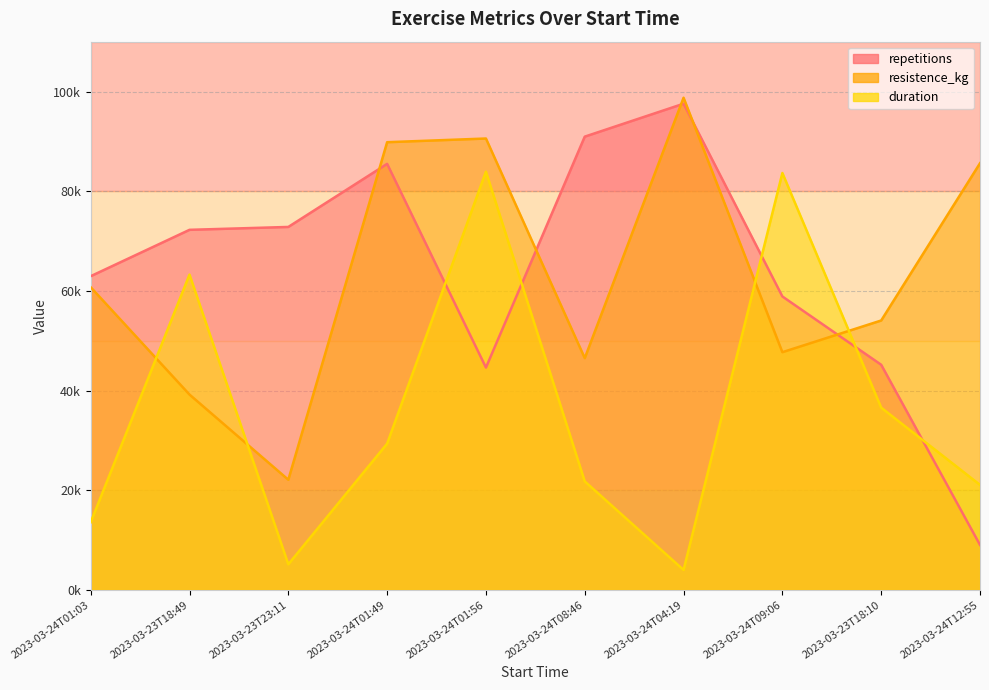

Between 2023-03-24T04:19 and 2023-03-24T09:06, which series saw the biggest shift?

duration